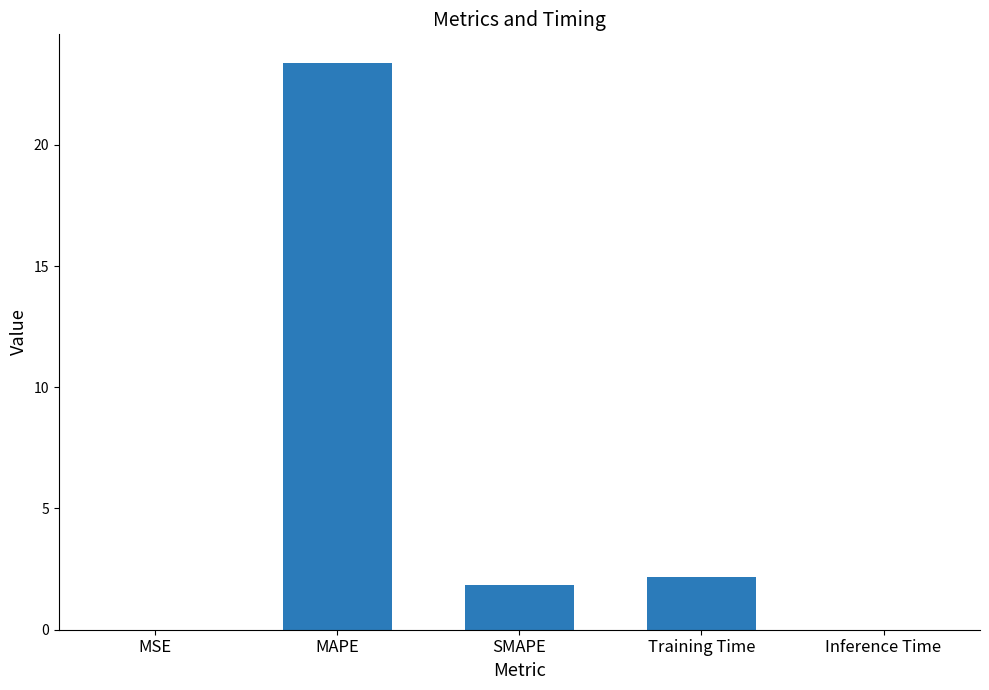

Where does the data first go above 1?

MAPE